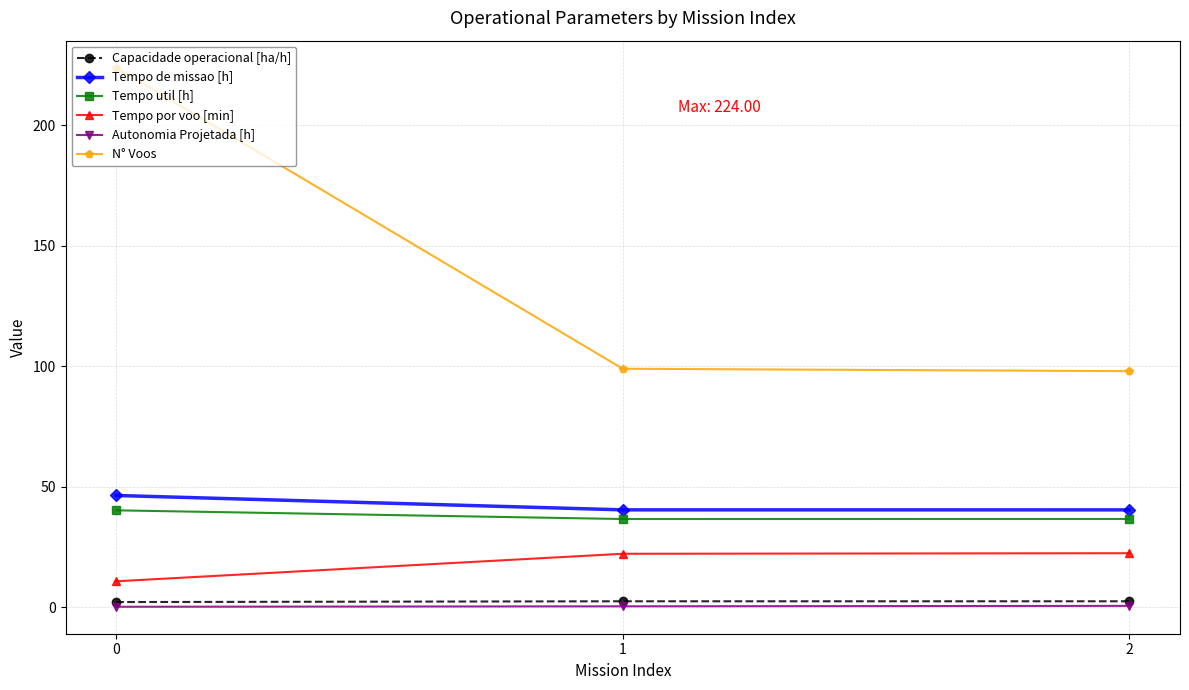

What is the maximum value shown in the chart?

224.0